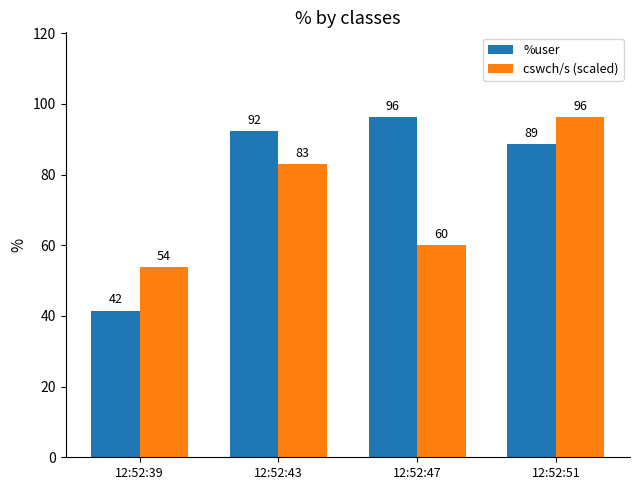

Which category has the lowest value in the cswch/s (scaled) series?

12:52:39